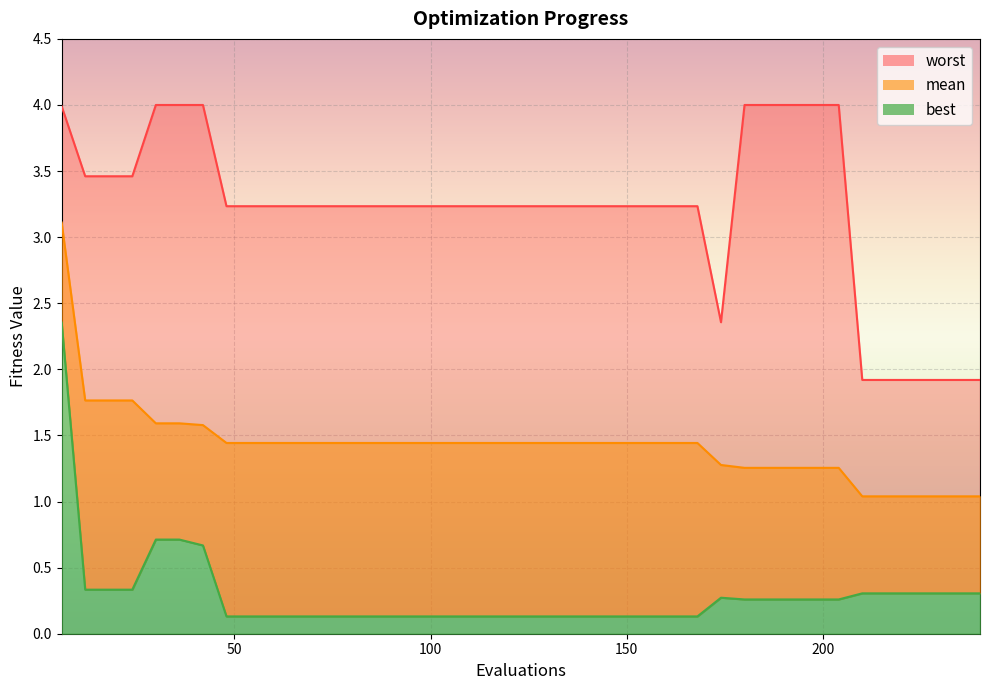

List the series in order of their peak value, lowest first.

best_line, mean_line, worst_line